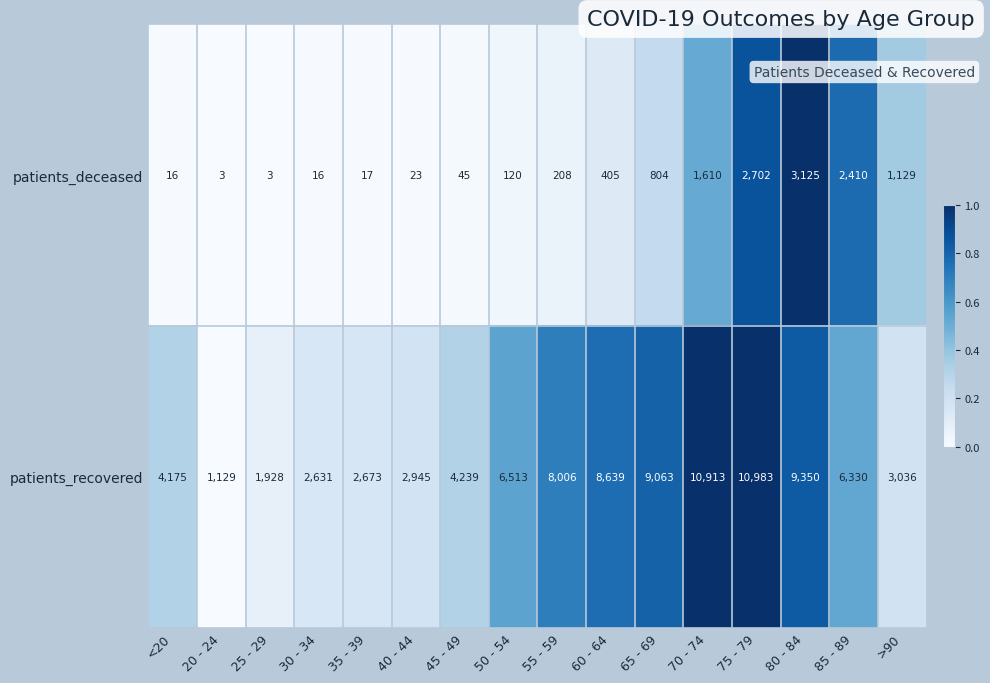

What is the average value of the patients_deceased series?

790